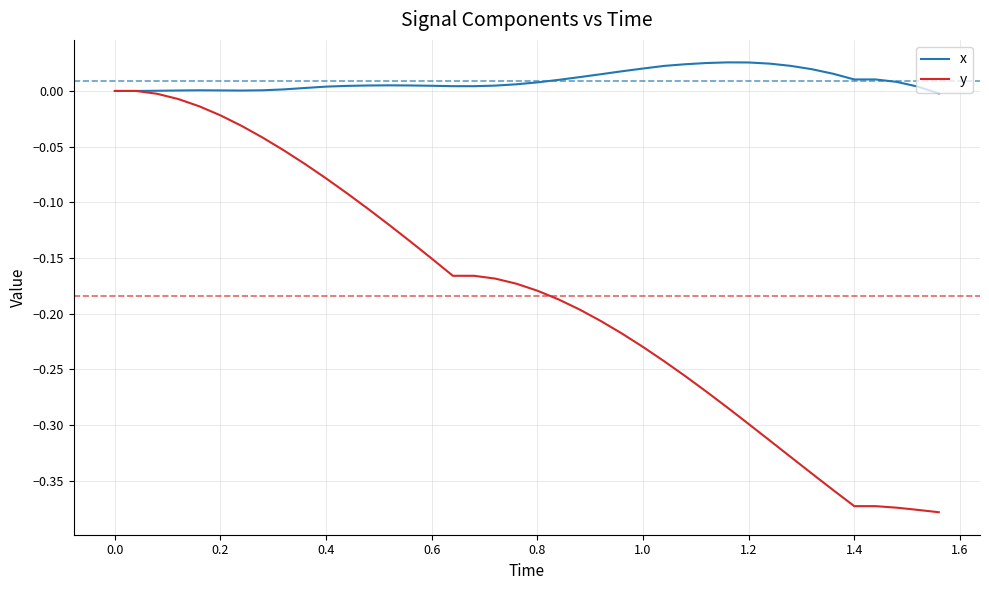

What are all the series names shown in the legend?

x, y